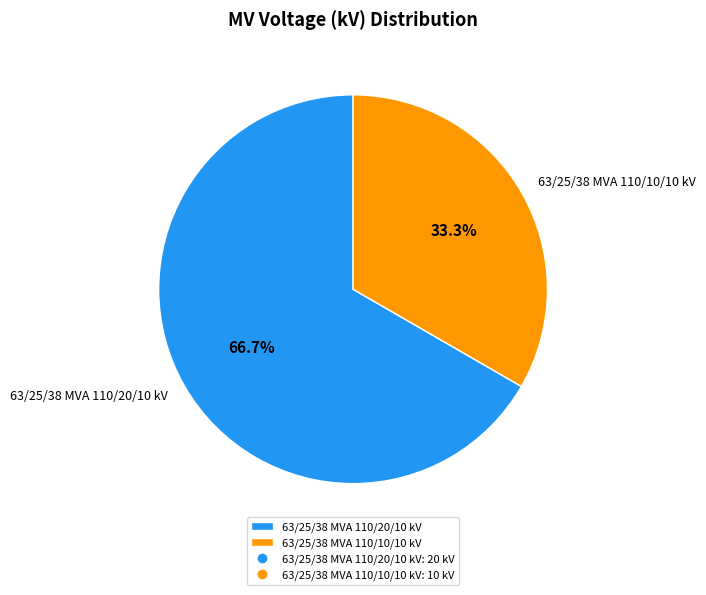

How many slices are in this pie chart?

2